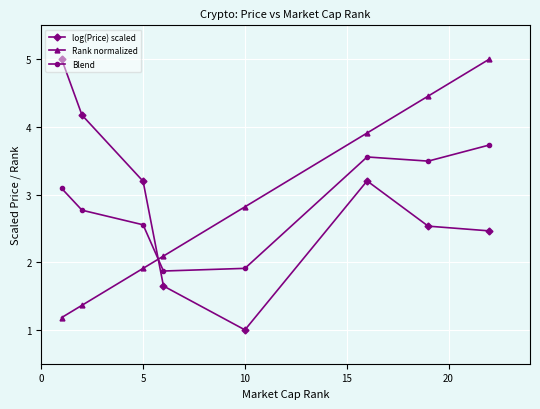

True or false: Rank normalized has more than 0 points higher than both neighbors.

False